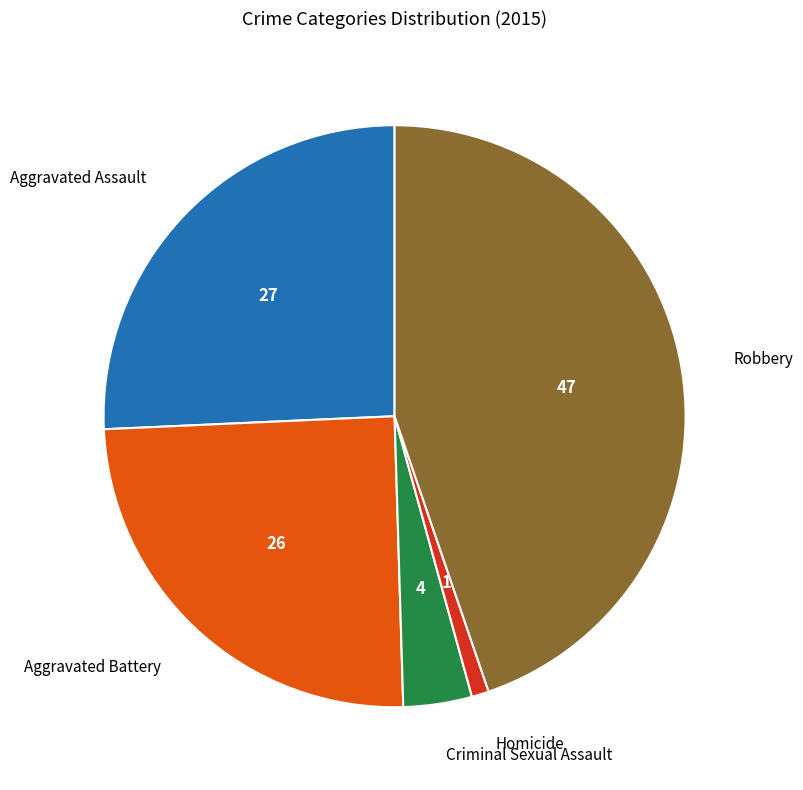

Is there a majority slice in this chart?

No